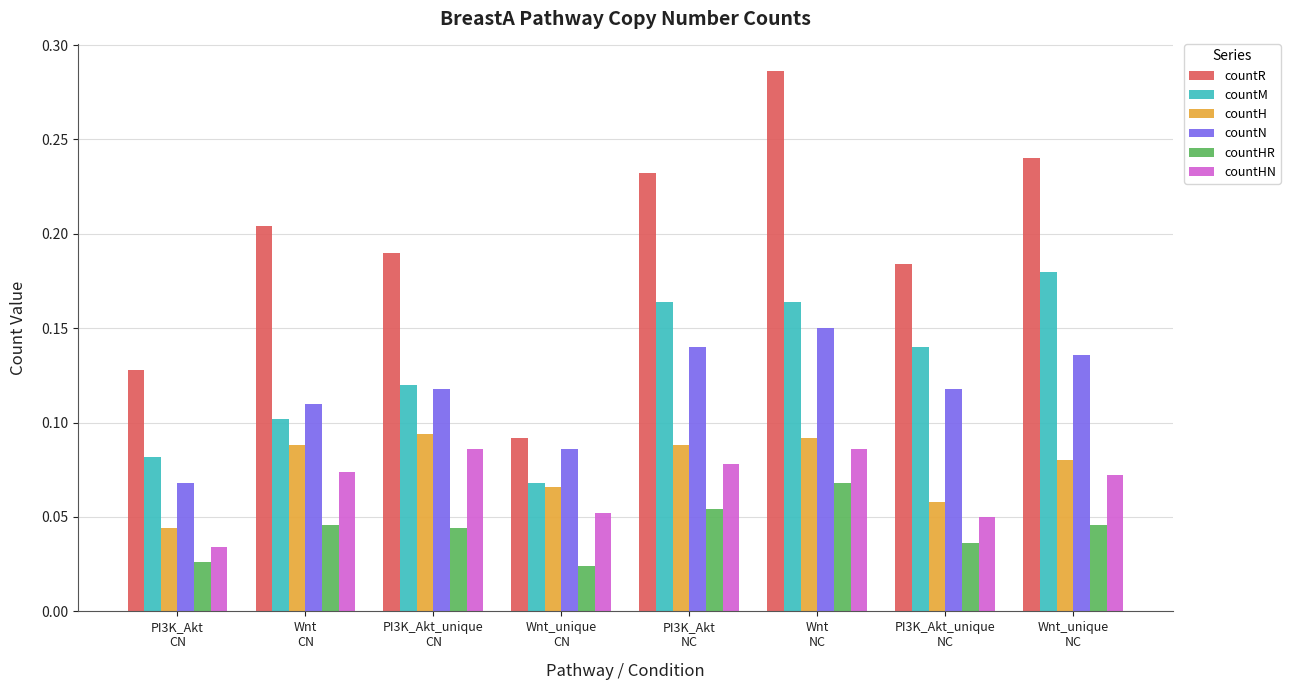

Which series has the widest spread of values?

countR